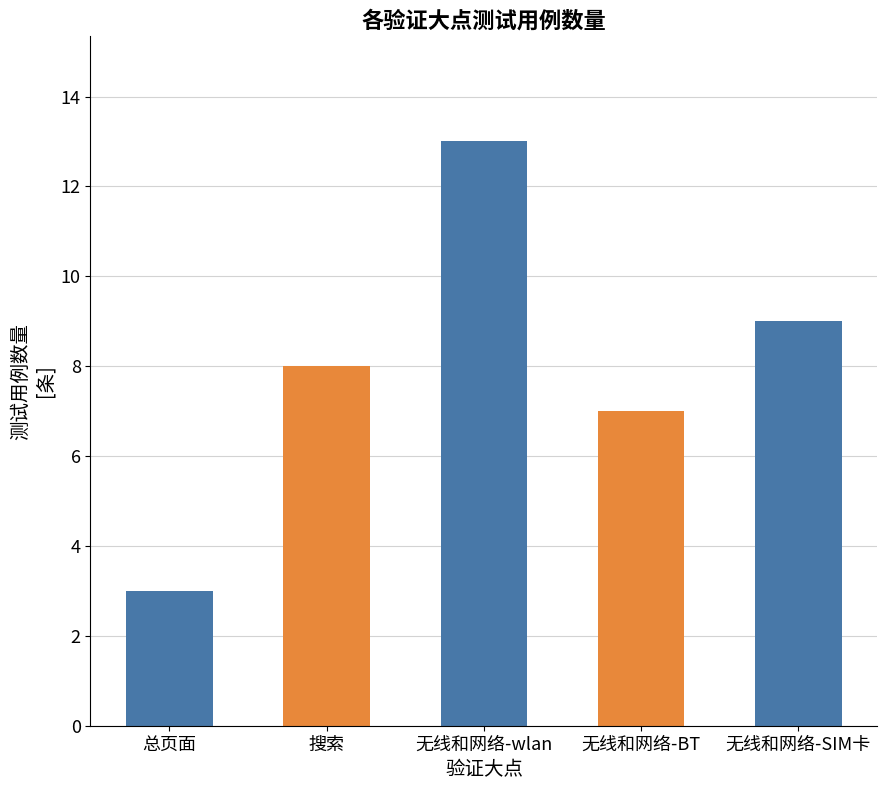

What is the change in value from 搜索 to 无线和网络-SIM卡?

+1